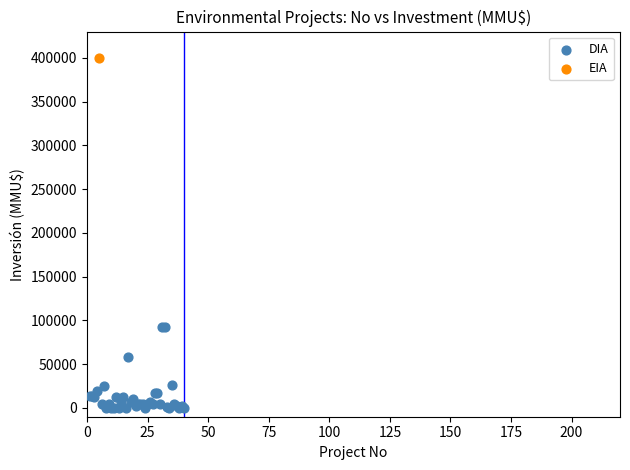

What are all the series names shown in the legend?

DIA, EIA